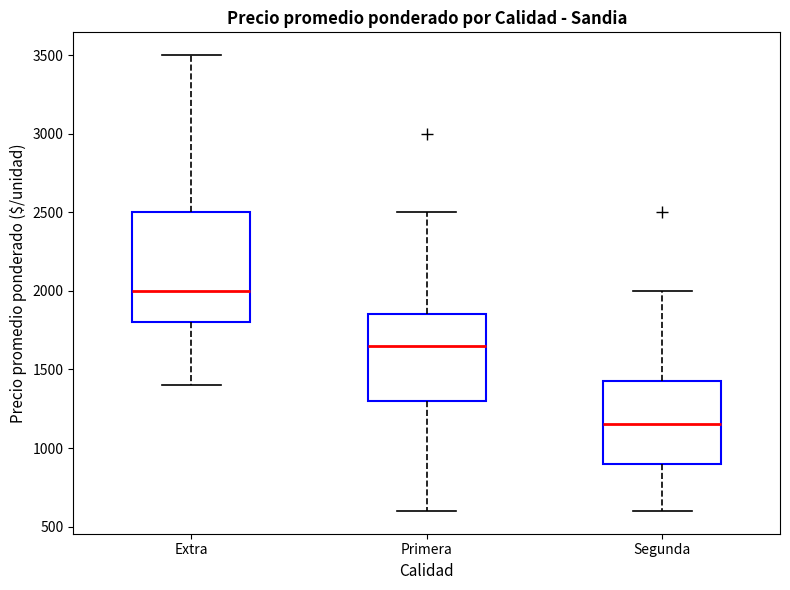

Reading left to right, read every box against the y-axis: the position of its median line, the range the box covers, and the ends of its whiskers. The values are not printed on the chart, so give them approximately, as read against the axis.

Extra: median 2000, box 1800 to 2500, whiskers 1400 to 3500
Primera: median 1650, box 1300 to 1850, whiskers 600 to 2500
Segunda: median 1150, box 900 to 1450, whiskers 600 to 2000